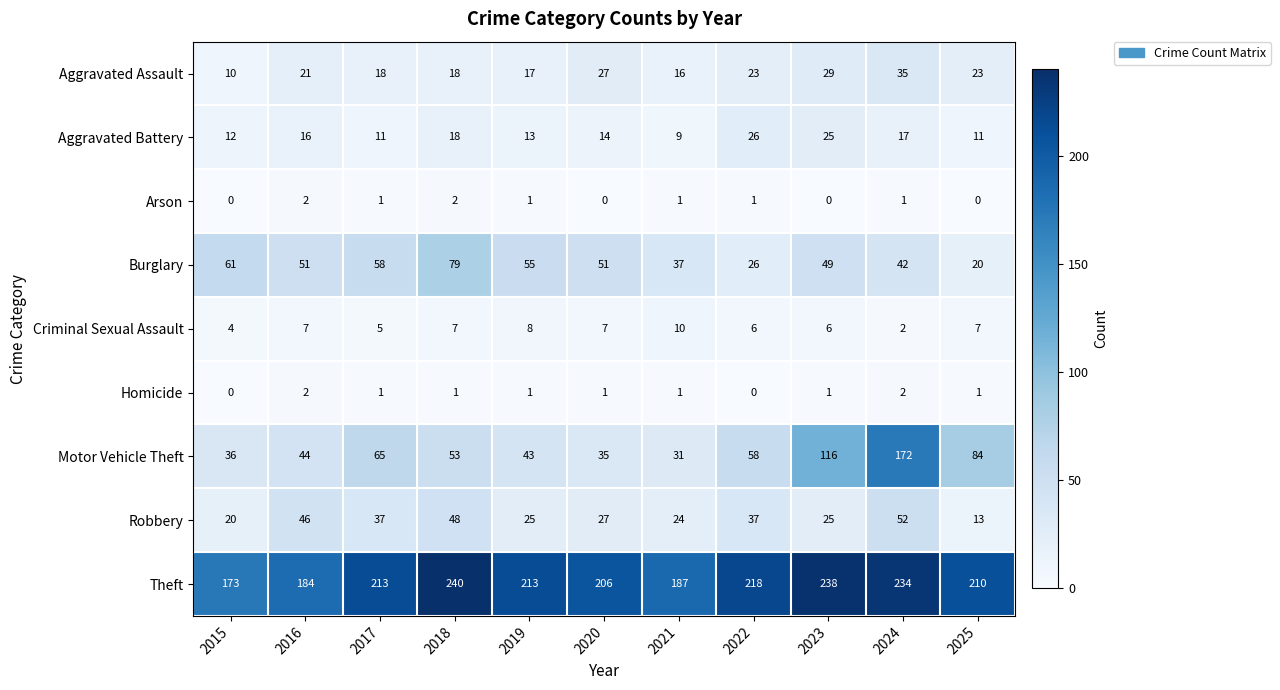

How many categories are shown in the chart?

11